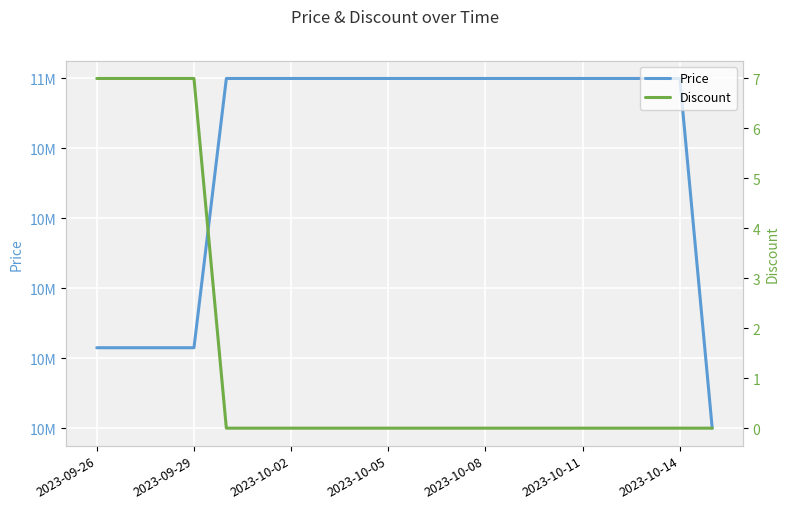

Reading right to left, list all the values displayed in this chart.

Price: 10000000	11000000	11000000	11000000	11000000	11000000	11000000	11000000	11000000	11000000	11000000	11000000	11000000	11000000	11000000	11000000	10230000	10230000	10230000	10230000
Discount: 0	0	0	0	0	0	0	0	0	0	0	0	0	0	0	0	7	7	7	7